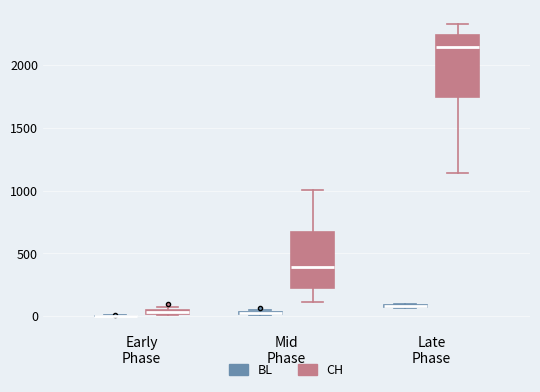

Where is the upper edge of the box for Mid Phase (CH) on the y-axis? The values are not printed on the chart, so give them approximately, as read against the axis.

650